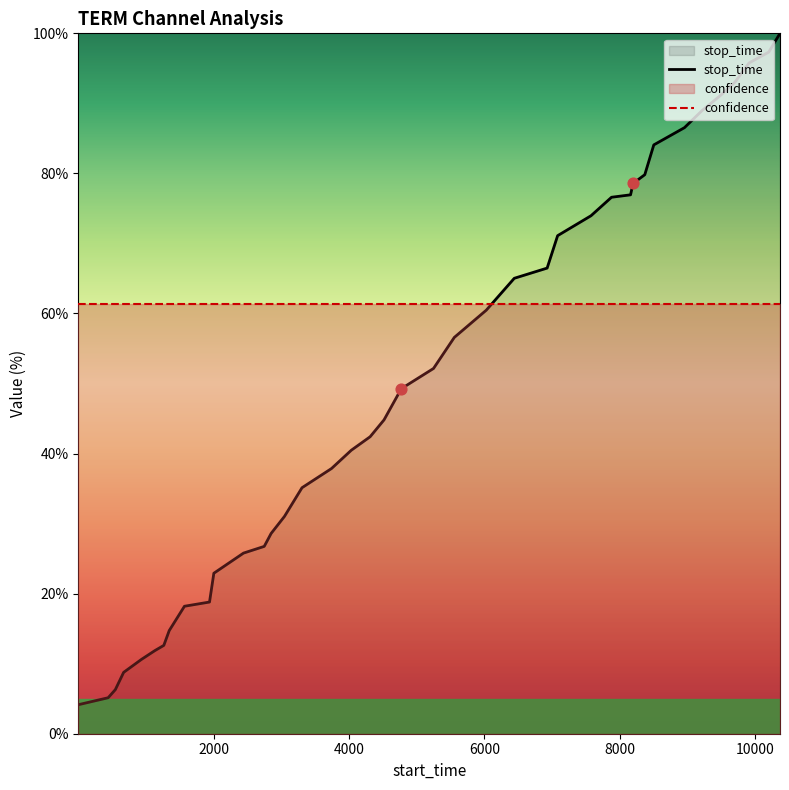

Between 8194 and 8157, which is larger?

8194